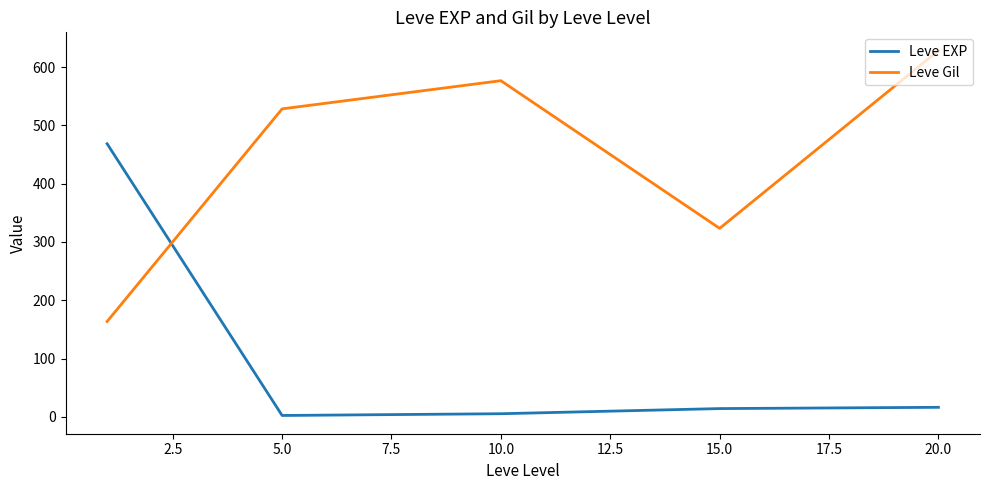

True or false: Leve Gil and Leve EXP cross at least once.

True